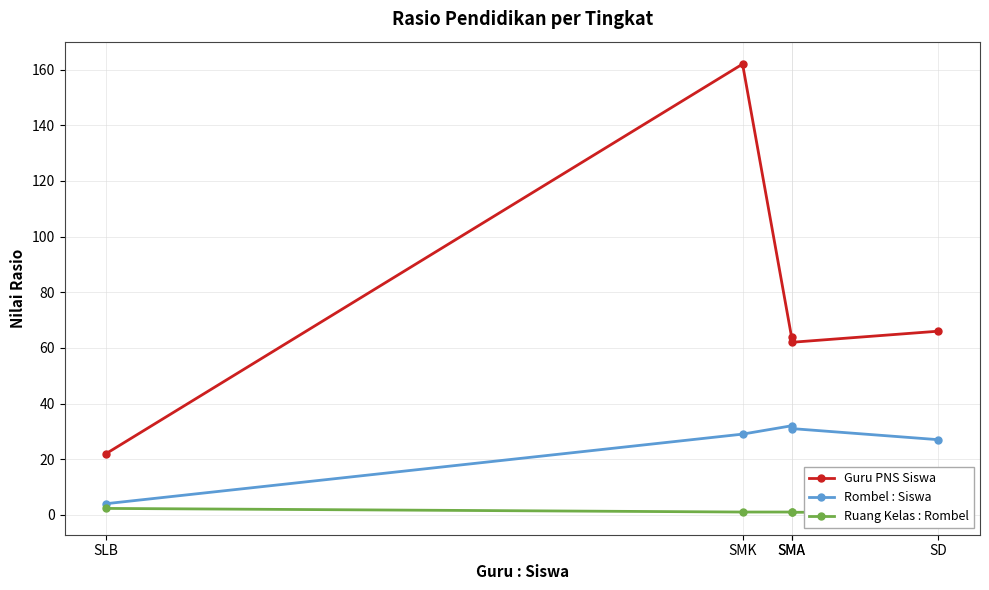

True or false: Rombel : Siswa and Guru PNS Siswa intersect in this chart.

False